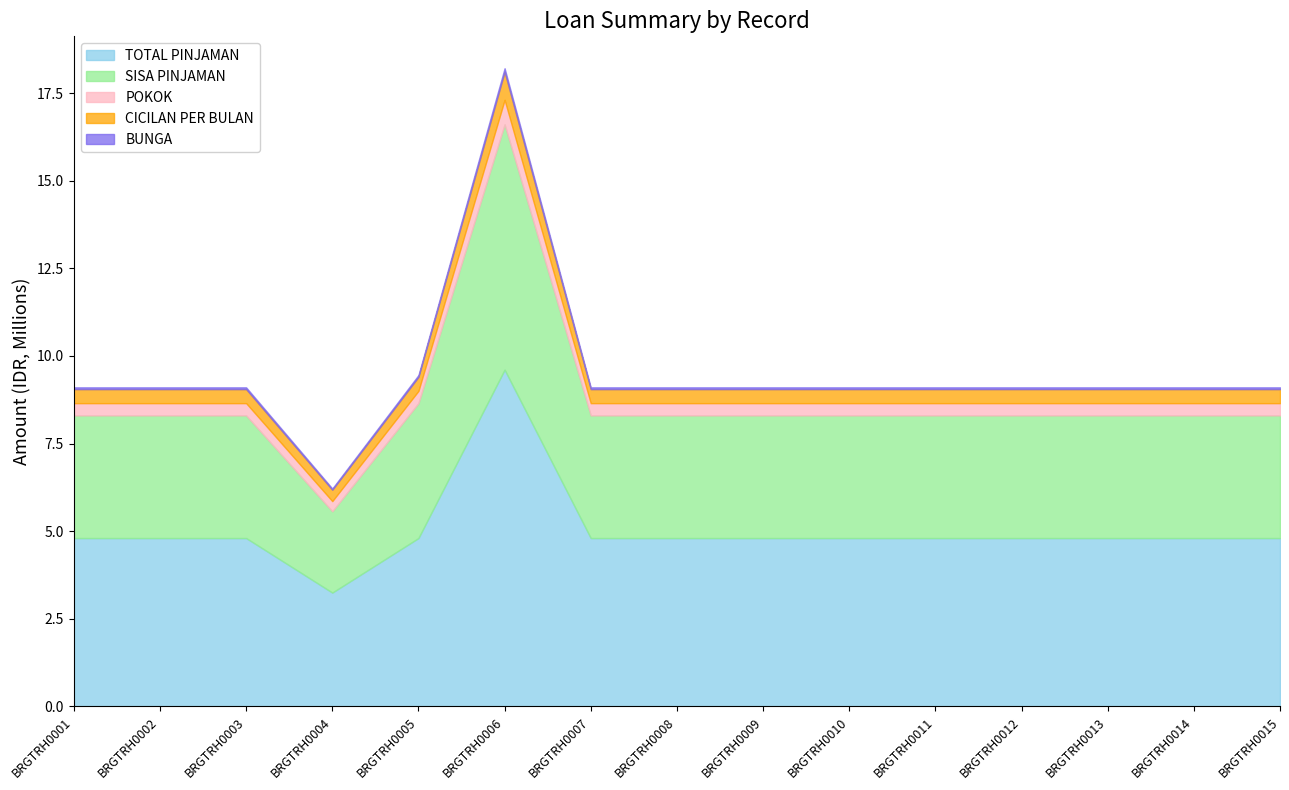

True or false: SISA PINJAMAN has more than 0 points higher than both neighbors.

True